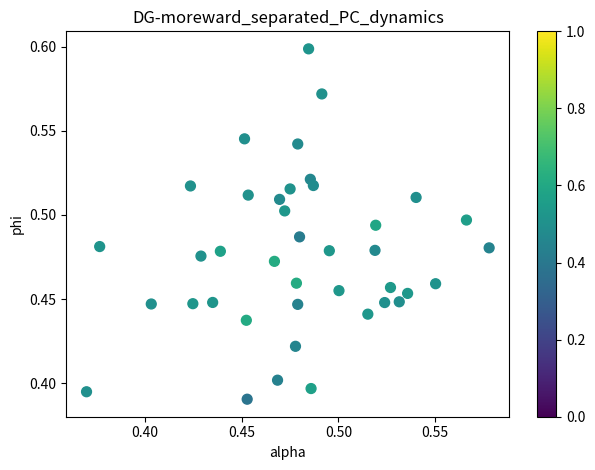

How many points are shown in the scatter plot?

40